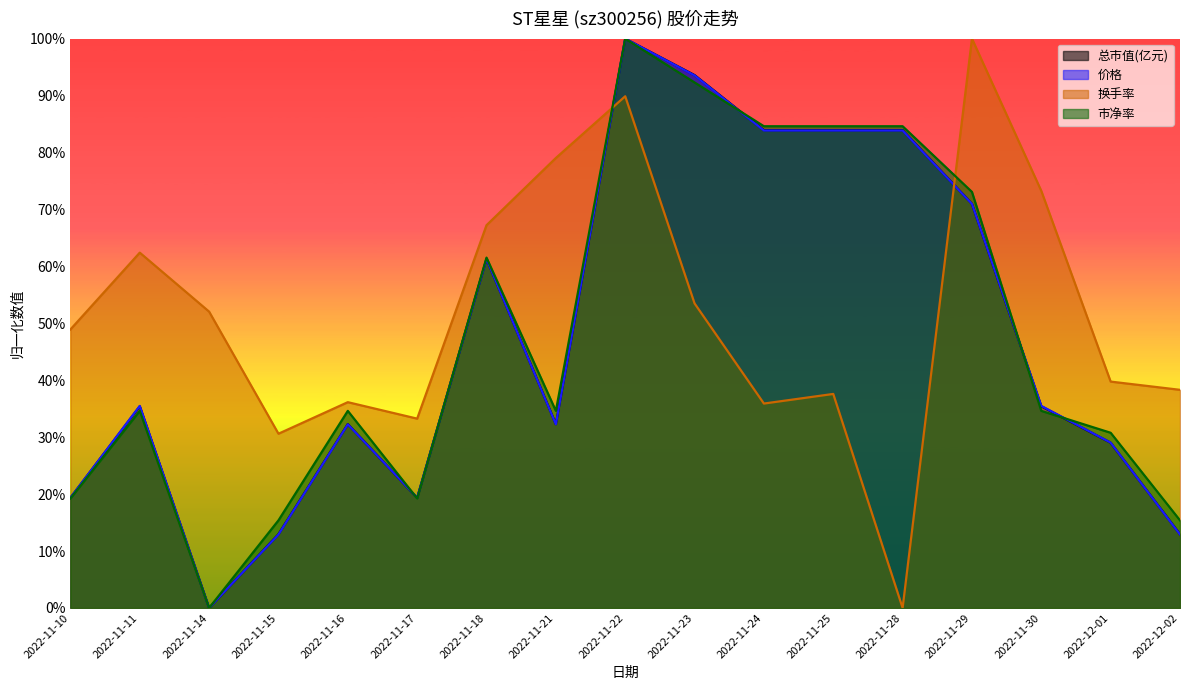

What is the average value of the 换手率 series?

0.5